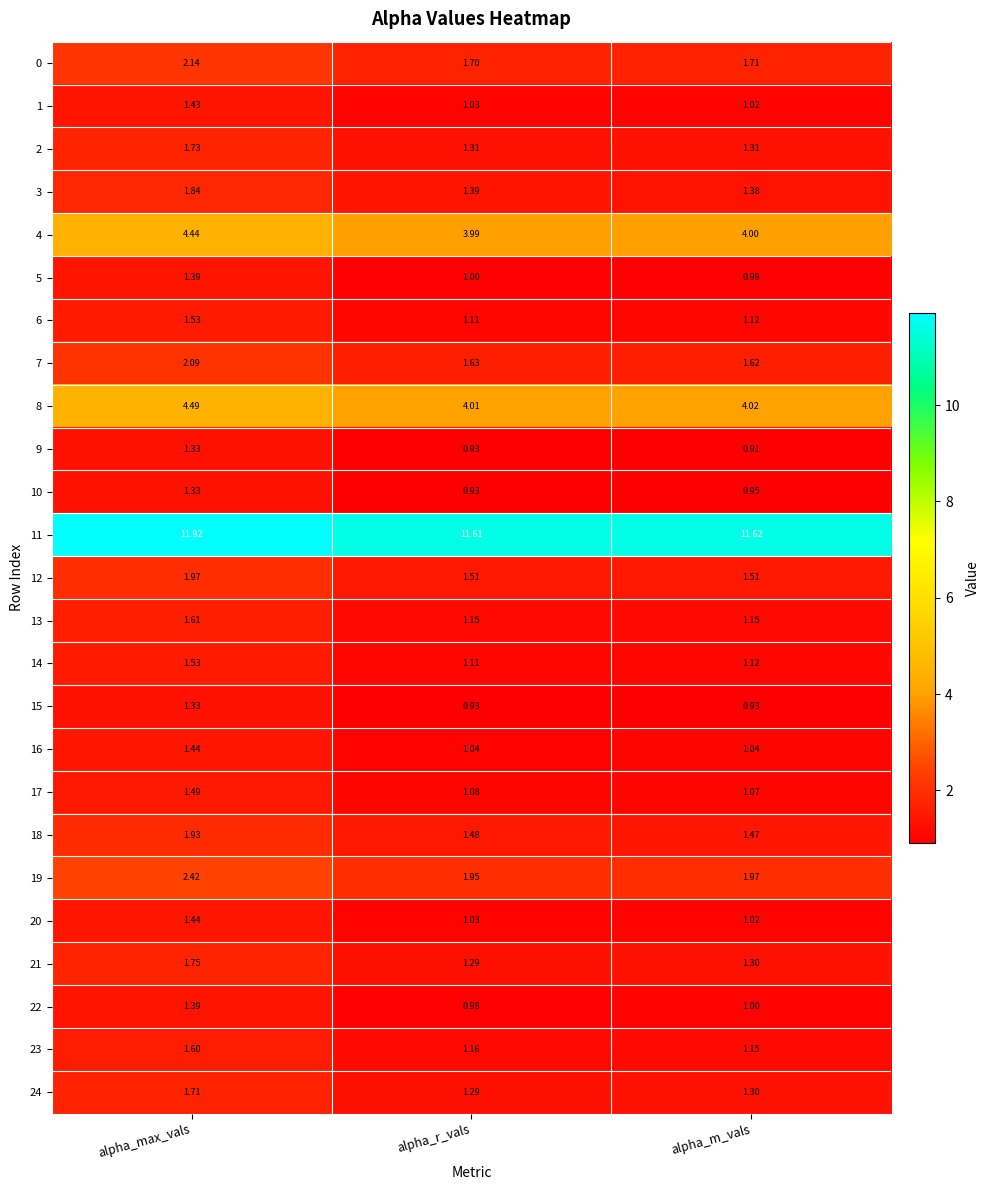

Which label corresponds to the smallest value in the chart?

alpha_m_vals